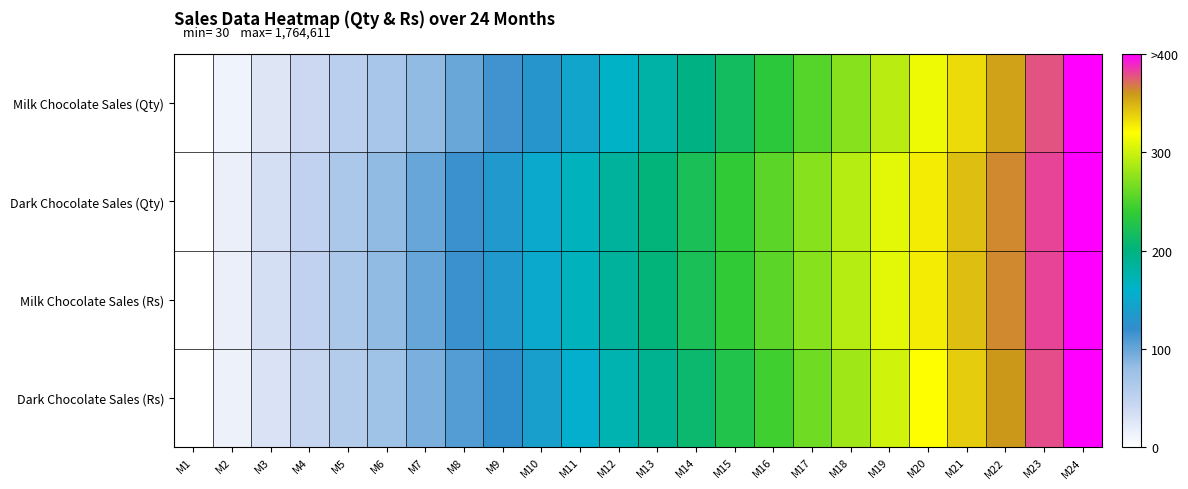

Reading left to right, transcribe all the data shown in this chart.

Milk Chocolate Sales (Qty): M1=0.0	M2=13.1	M3=26.5	M4=40.2	M5=54.3	M6=68.7	M7=83.5	M8=98.7	M9=114.3	M10=130.2	M11=146.5	M12=163.3	M13=180.4	M14=198.0	M15=216.0	M16=234.5	M17=253.5	M18=272.9	M19=292.8	M20=313.2	M21=334.1	M22=355.5	M23=377.5	M24=400.0
Dark Chocolate Sales (Qty): M1=0.0	M2=16.5	M3=33.0	M4=49.6	M5=66.3	M6=83.1	M7=100.0	M8=116.9	M9=134.0	M10=151.1	M11=168.3	M12=185.6	M13=203.0	M14=220.4	M15=238.0	M16=255.6	M17=273.4	M18=291.2	M19=309.1	M20=327.1	M21=345.2	M22=363.4	M23=381.6	M24=400.0
Milk Chocolate Sales (Rs): M1=0.0	M2=16.5	M3=33.0	M4=49.6	M5=66.3	M6=83.1	M7=100.0	M8=116.9	M9=134.0	M10=151.1	M11=168.3	M12=185.6	M13=203.0	M14=220.4	M15=238.0	M16=255.6	M17=273.4	M18=291.2	M19=309.1	M20=327.1	M21=345.2	M22=363.4	M23=381.6	M24=400.0
Dark Chocolate Sales (Rs): M1=0.0	M2=14.7	M3=29.6	M4=44.7	M5=60.1	M6=75.7	M7=91.5	M8=107.6	M9=123.9	M10=140.4	M11=157.2	M12=174.3	M13=191.6	M14=209.2	M15=227.0	M16=245.1	M17=263.5	M18=282.1	M19=301.0	M20=320.2	M21=339.7	M22=359.5	M23=379.6	M24=400.0